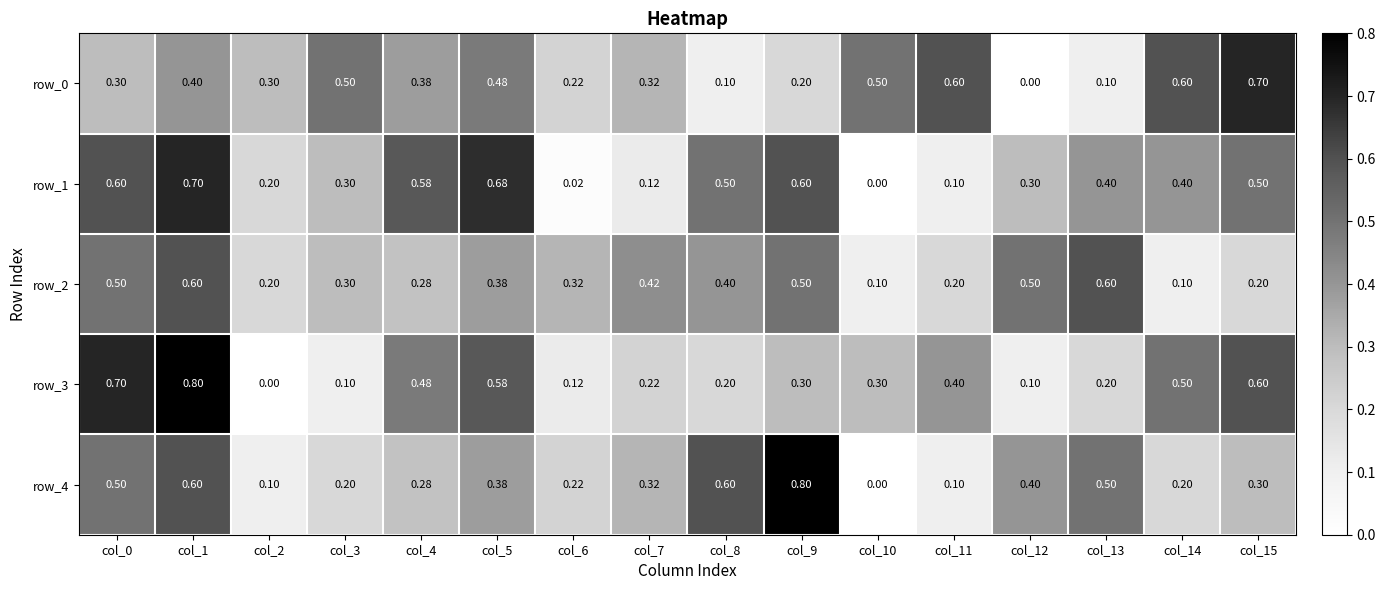

Is the value of row_4 at col_9 greater than the value of row_2 at col_2?

Yes